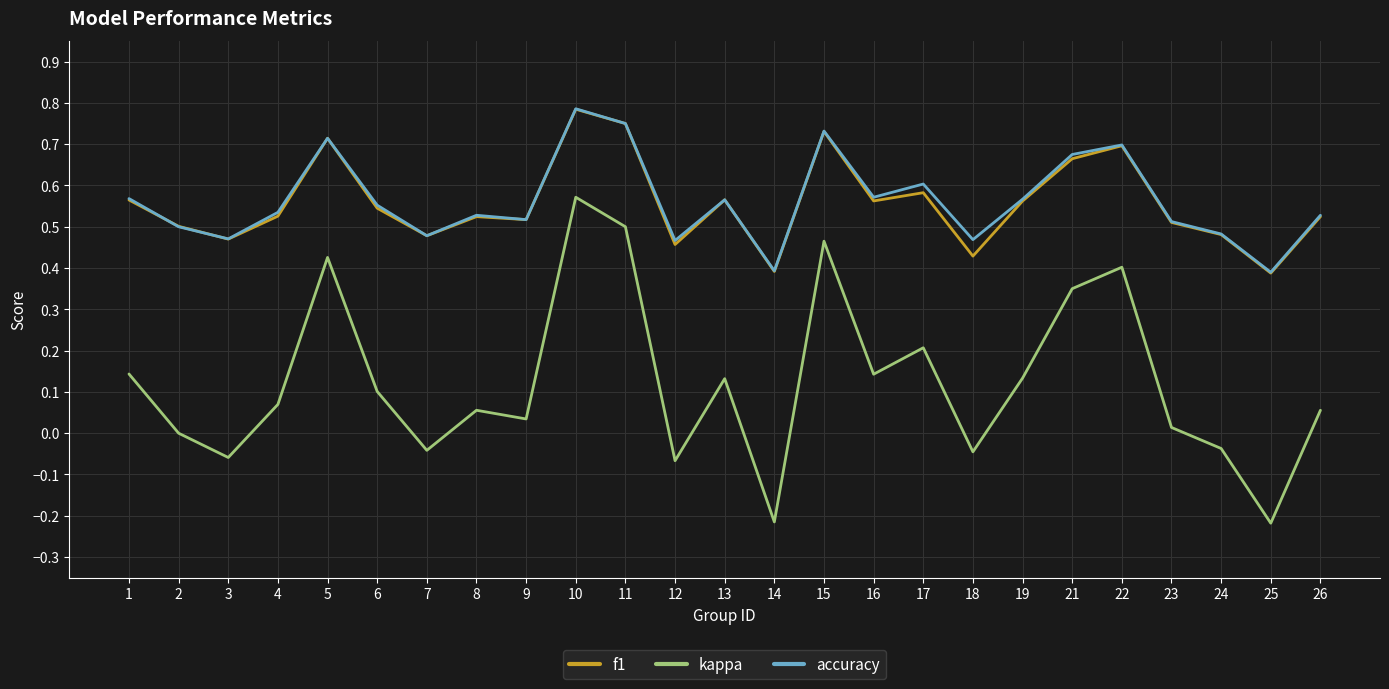

At which category is the sum across all series the highest?

10